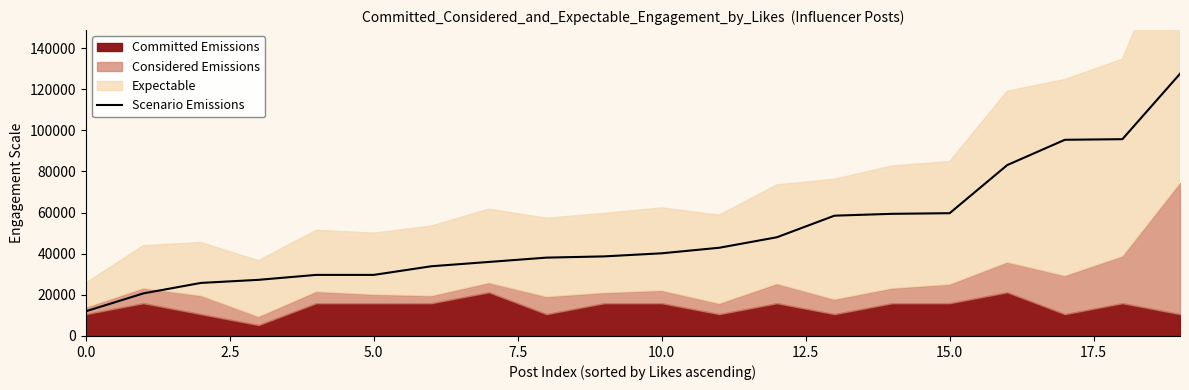

What is the highest value of the Scenario Emissions series?

127500